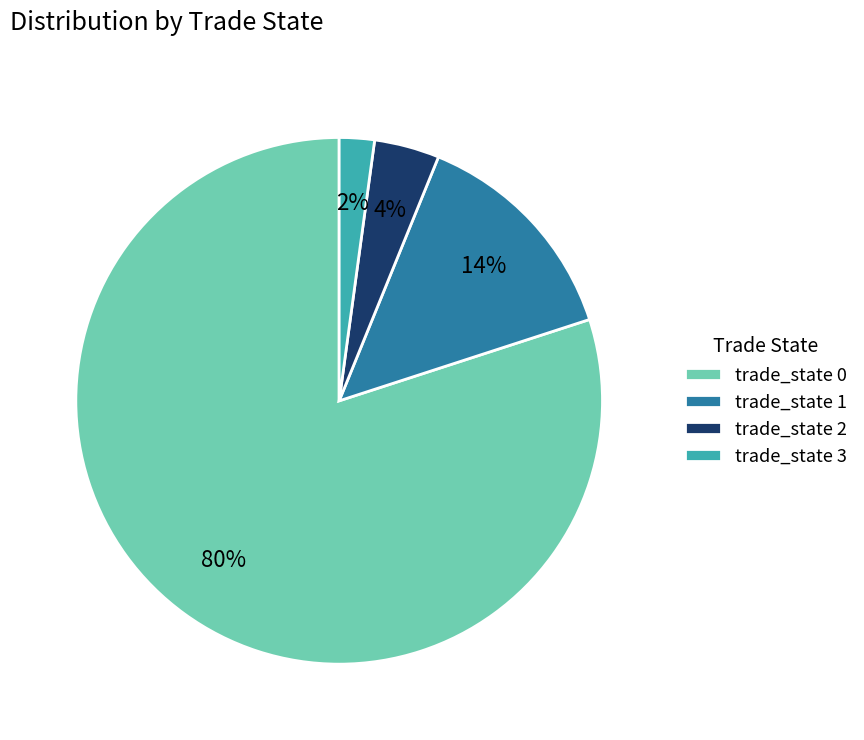

To the nearest percent, what percentage of the pie is trade_state 3?

2%